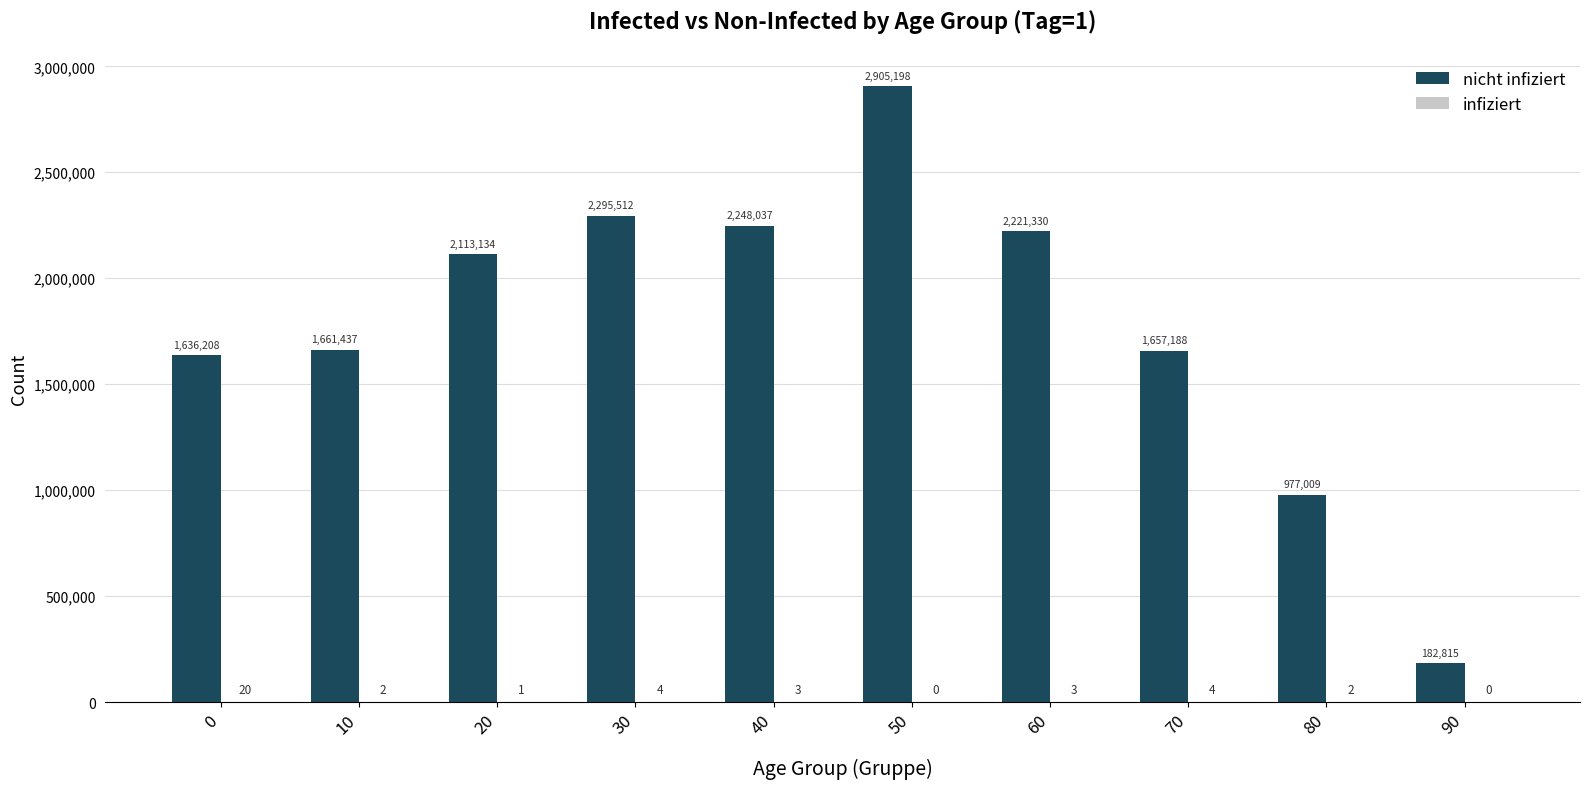

At which category does the chart reach its peak across all series?

50